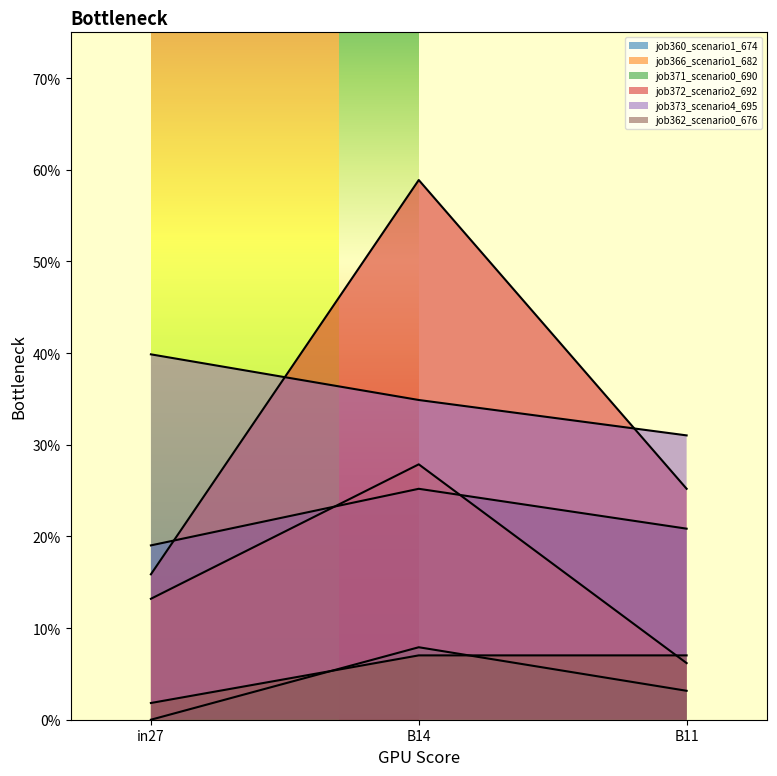

What is the difference between the job372_scenario2_692 values at B11 and in27?

0.1